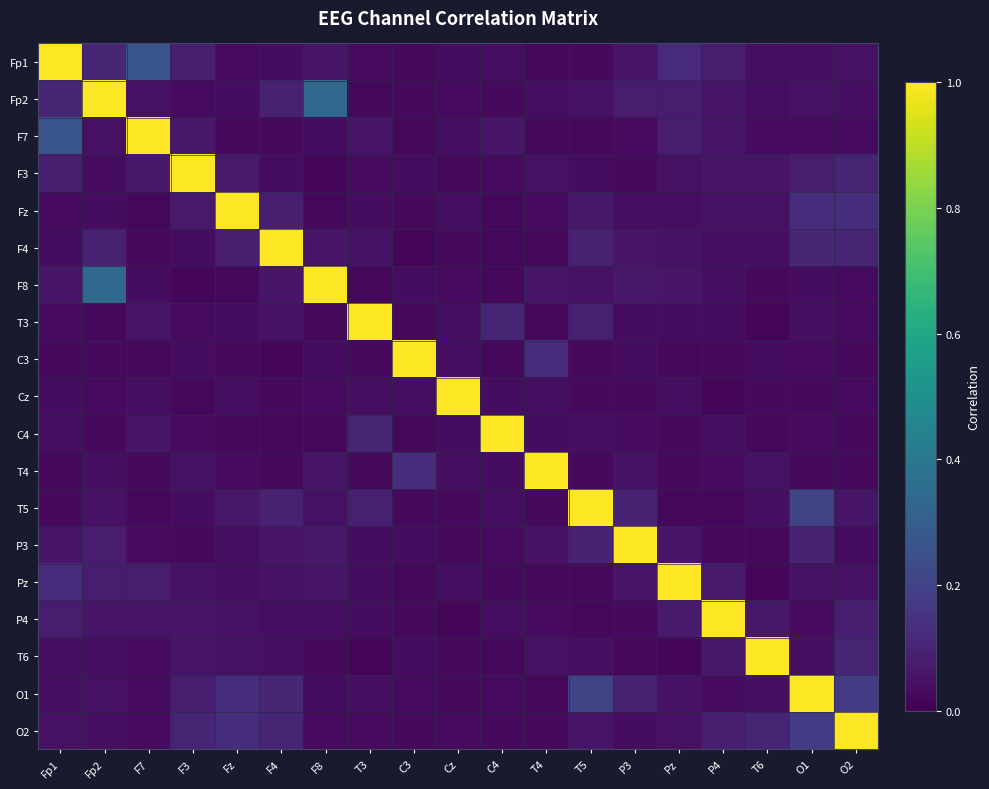

Between T3 and Pz, which is larger?

Pz